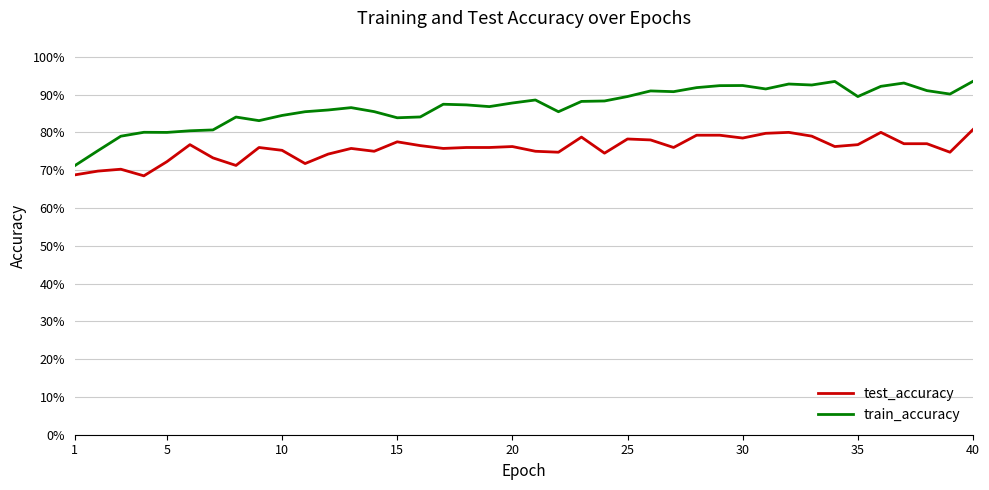

What is the minimum value for train_accuracy?

0.7